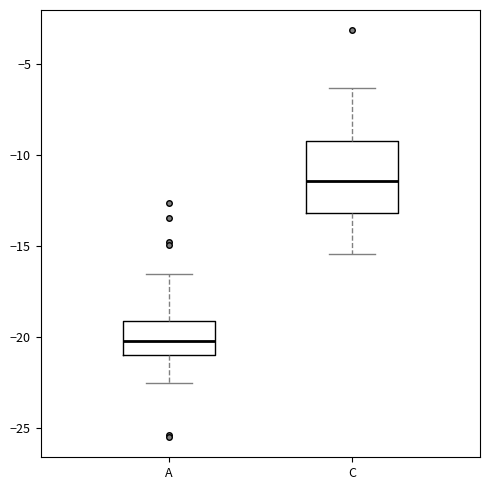

Reading left to right, read every box against the y-axis: the position of its median line, the range the box covers, and the ends of its whiskers. The values are not printed on the chart, so give them approximately, as read against the axis.

A: median -20.0, box -21.0 to -19.0, whiskers -22.5 to -16.5
C: median -11.5, box -13.0 to -9.5, whiskers -15.5 to -6.5